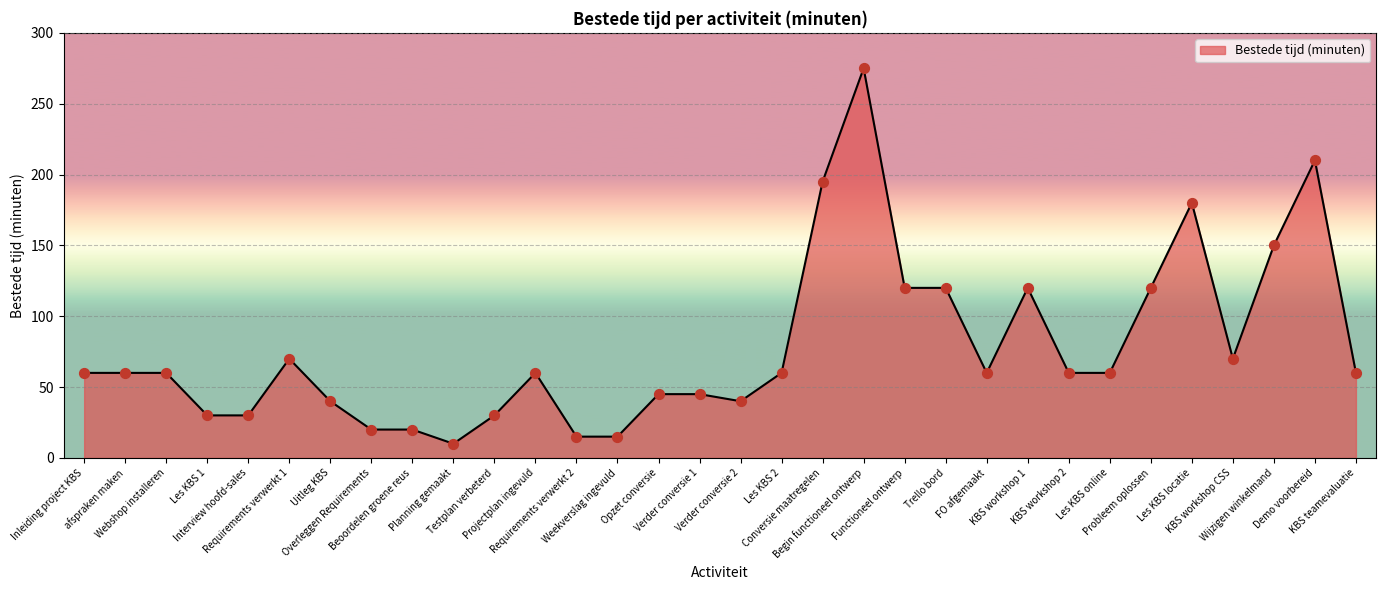

Between KBS workshop 1 and Conversie maatregelen, which is larger?

Conversie maatregelen